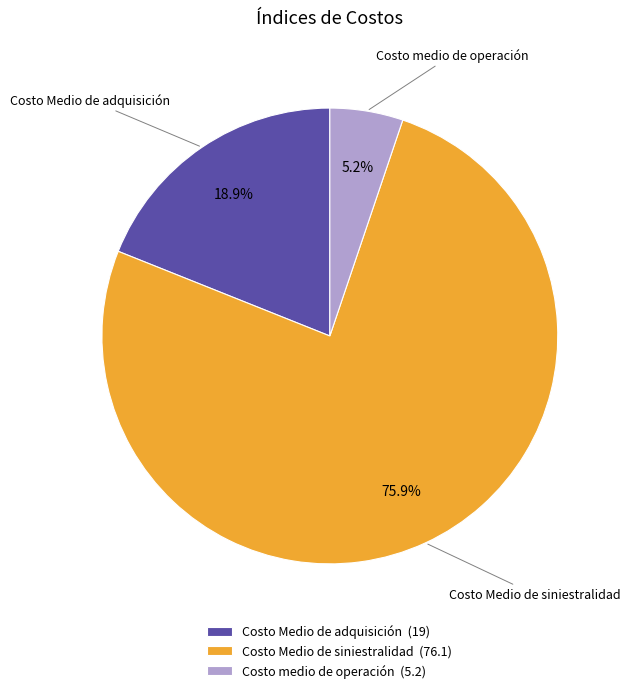

Which category accounts for the majority?

Costo Medio de siniestralidad